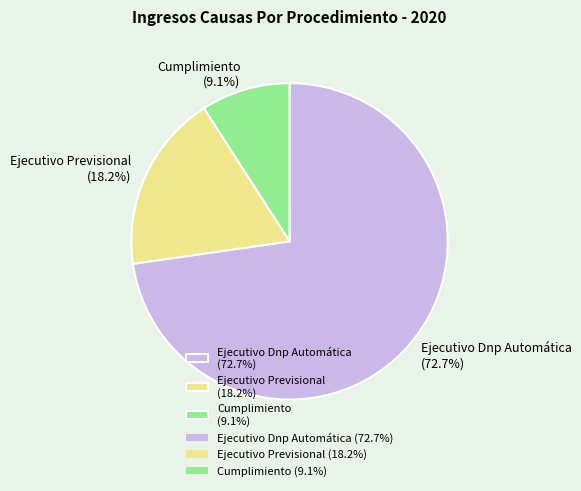

Is there a majority slice in this chart?

Yes